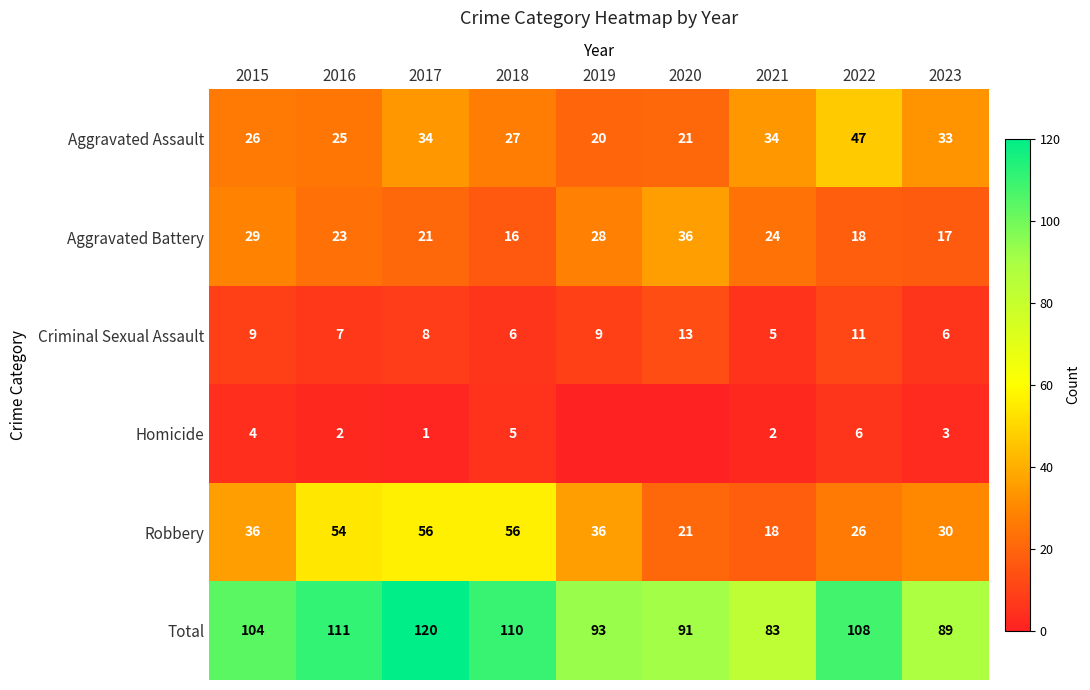

What is the difference between the maximum and second lowest values in the Criminal Sexual Assault series?

7